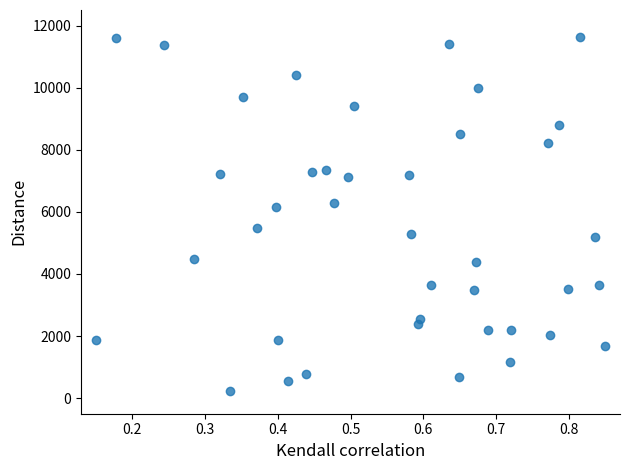

What is the range of X values (max minus min)?

0.7